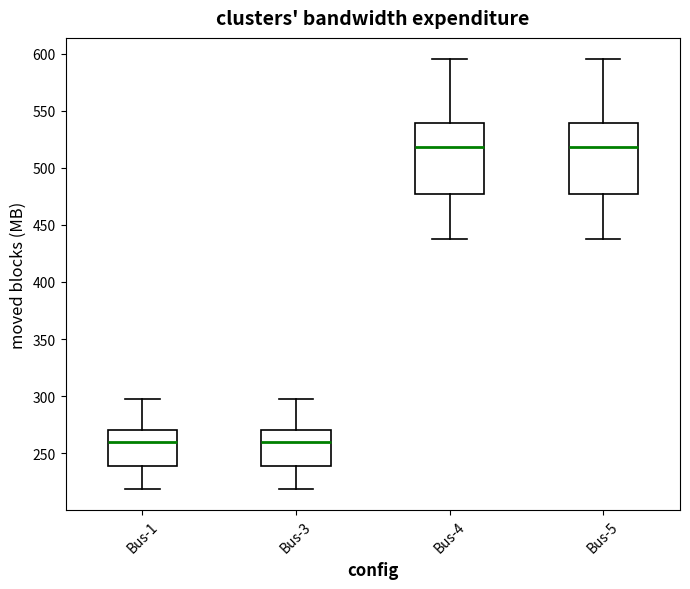

Reading left to right, read every box against the y-axis: the position of its median line, the range the box covers, and the ends of its whiskers. The values are not printed on the chart, so give them approximately, as read against the axis.

Bus-1: median 260, box 240 to 270, whiskers 220 to 300
Bus-3: median 260, box 240 to 270, whiskers 220 to 300
Bus-4: median 520, box 475 to 540, whiskers 440 to 595
Bus-5: median 520, box 475 to 540, whiskers 440 to 595